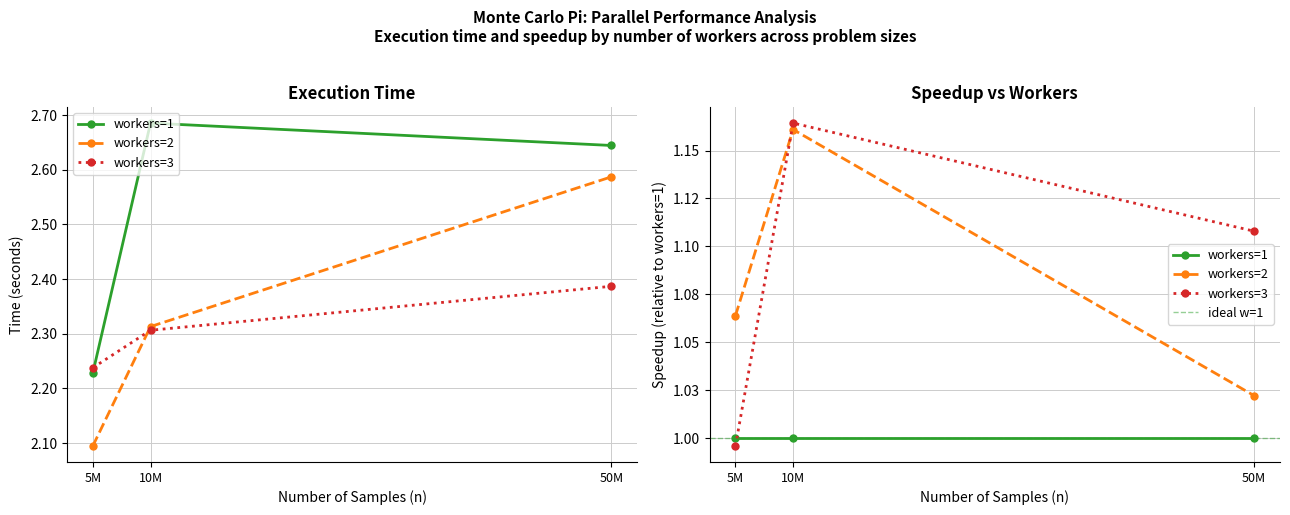

What is the average value of the workers=1 series?

2.5